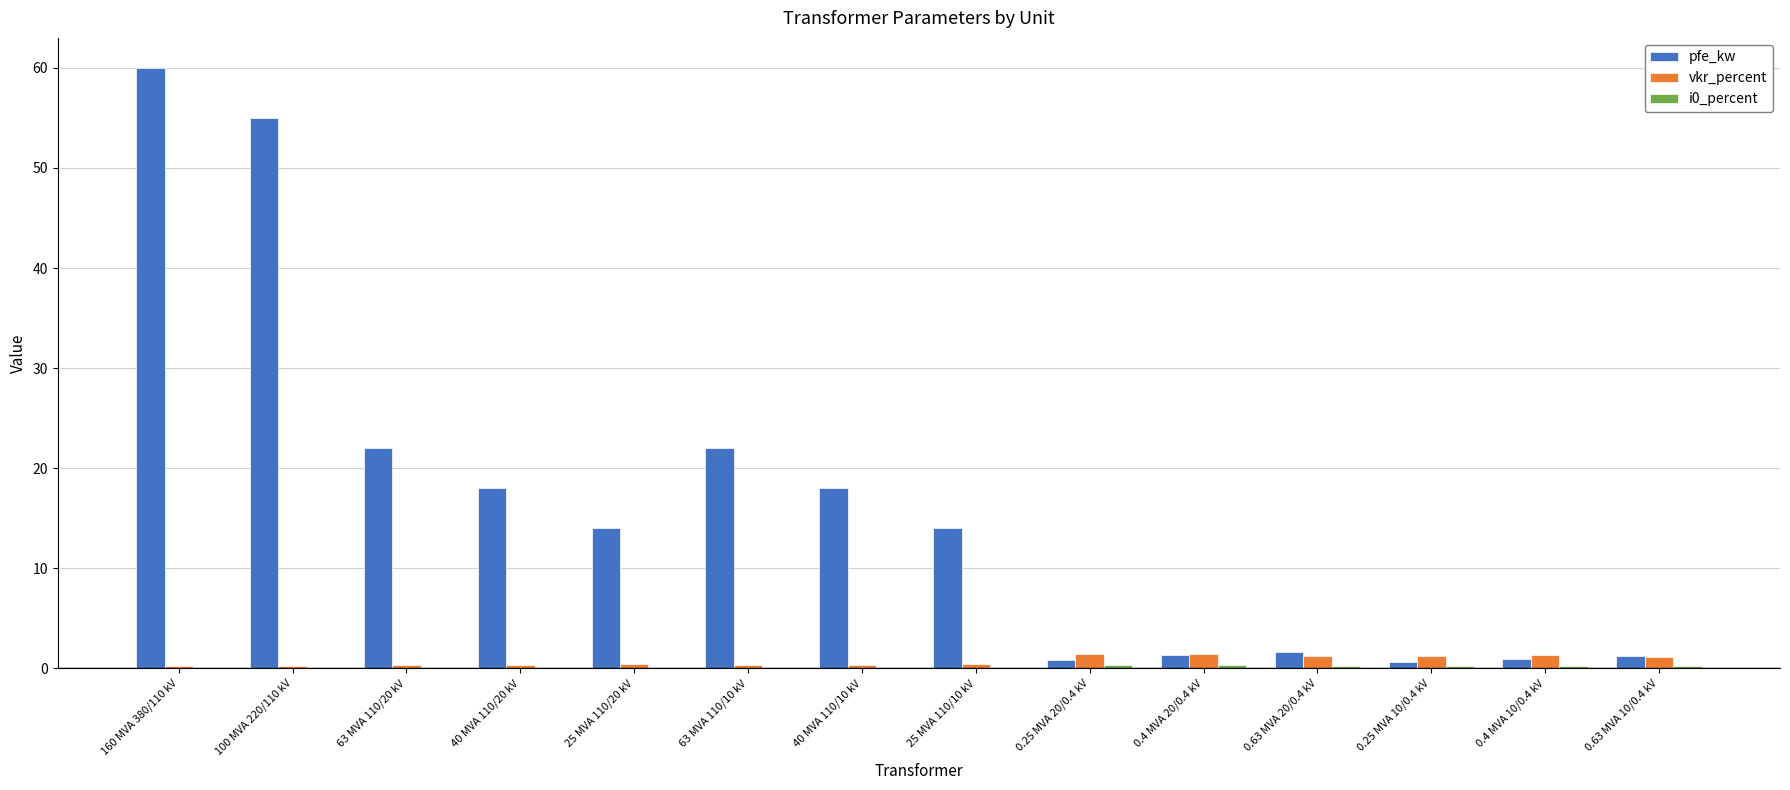

How many groups of bars are there?

14